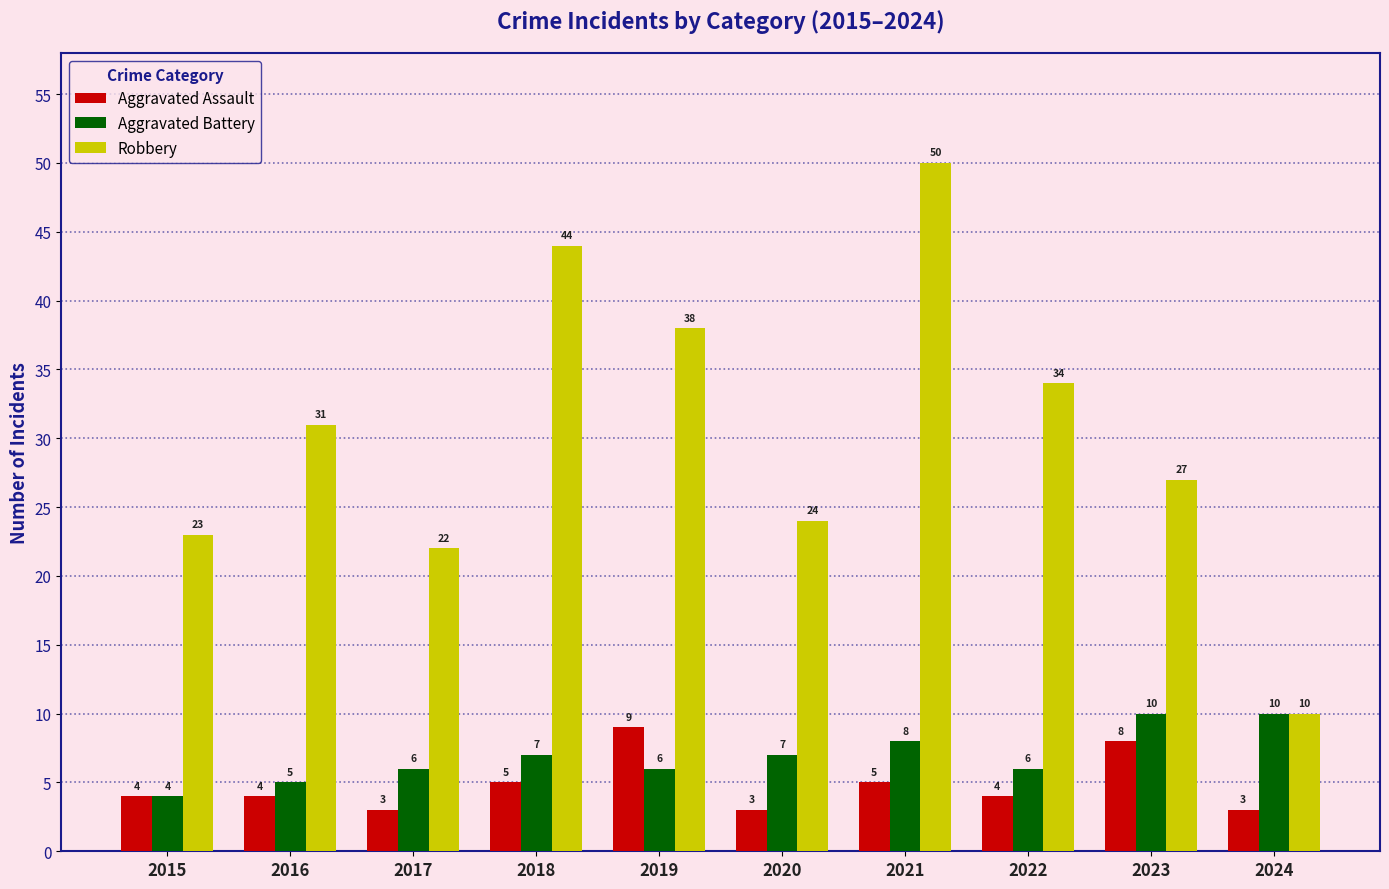

The value of Aggravated Battery at 2017 is 10. True or false?

False